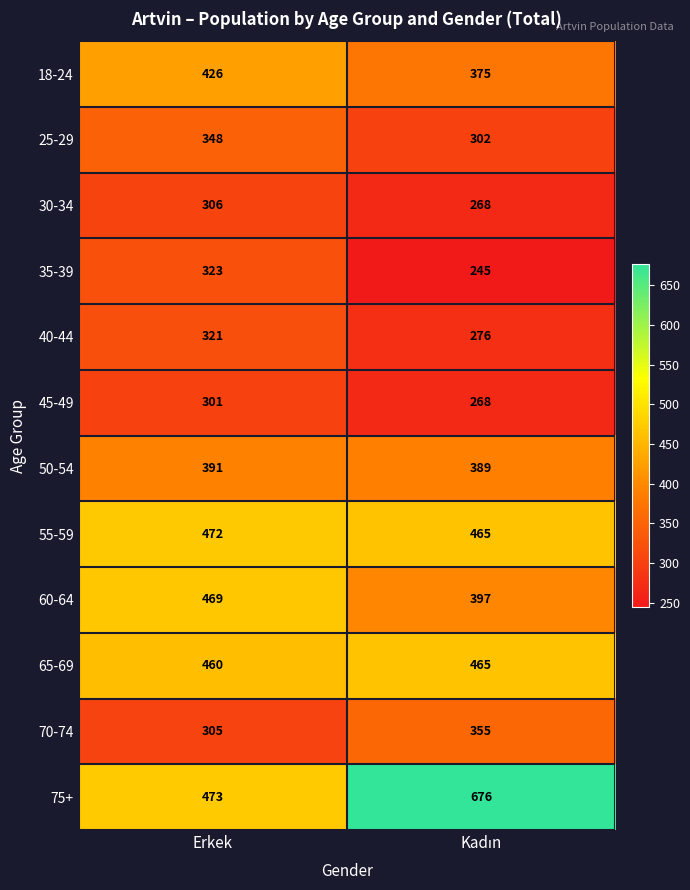

What is the maximum value for 50-54?

391